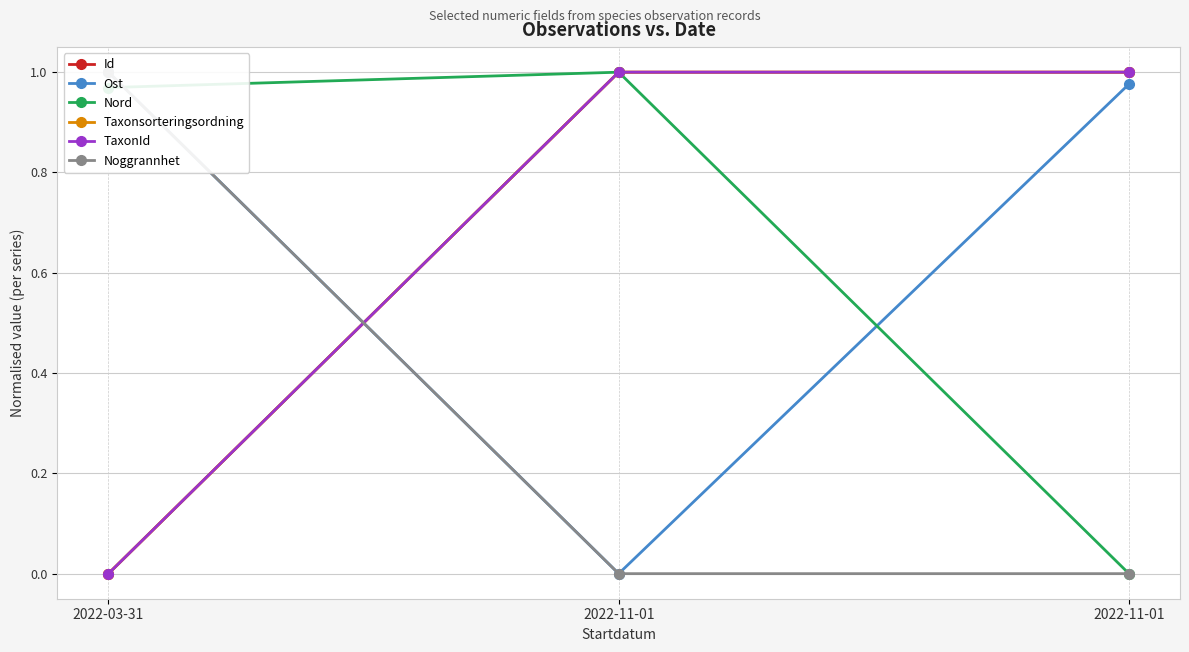

How many lines are shown in the chart?

6